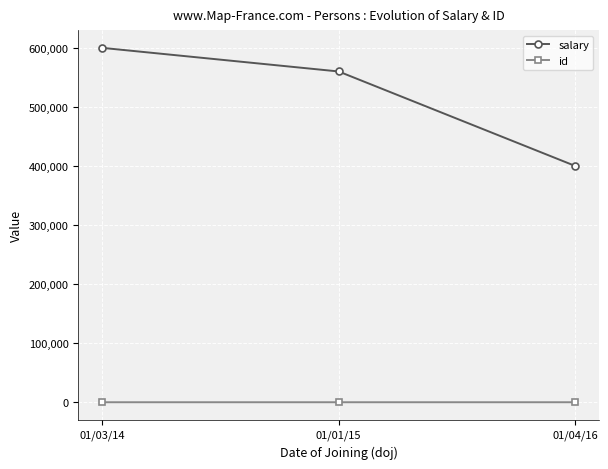

How many lines are shown in the chart?

2